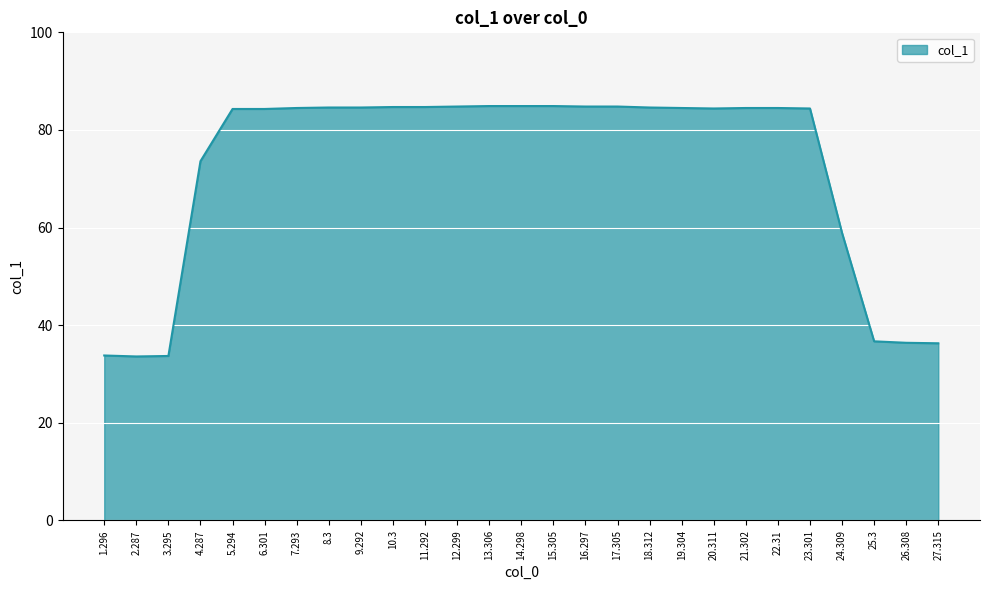

What position from the right is 8.3?

20